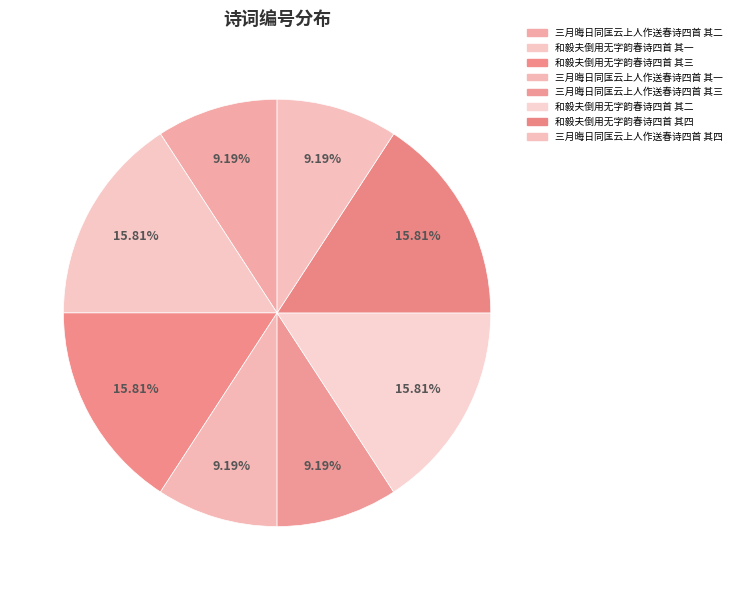

Is 三月晦日同匡云上人作送春诗四首 其二 the majority of the pie?

No